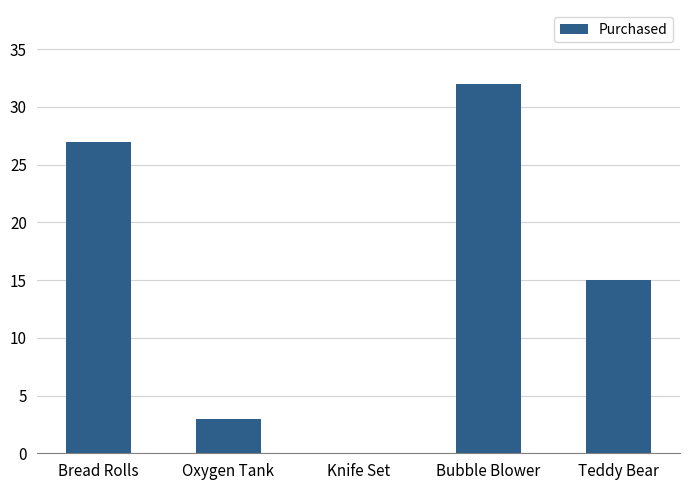

Are the bars horizontal?

No